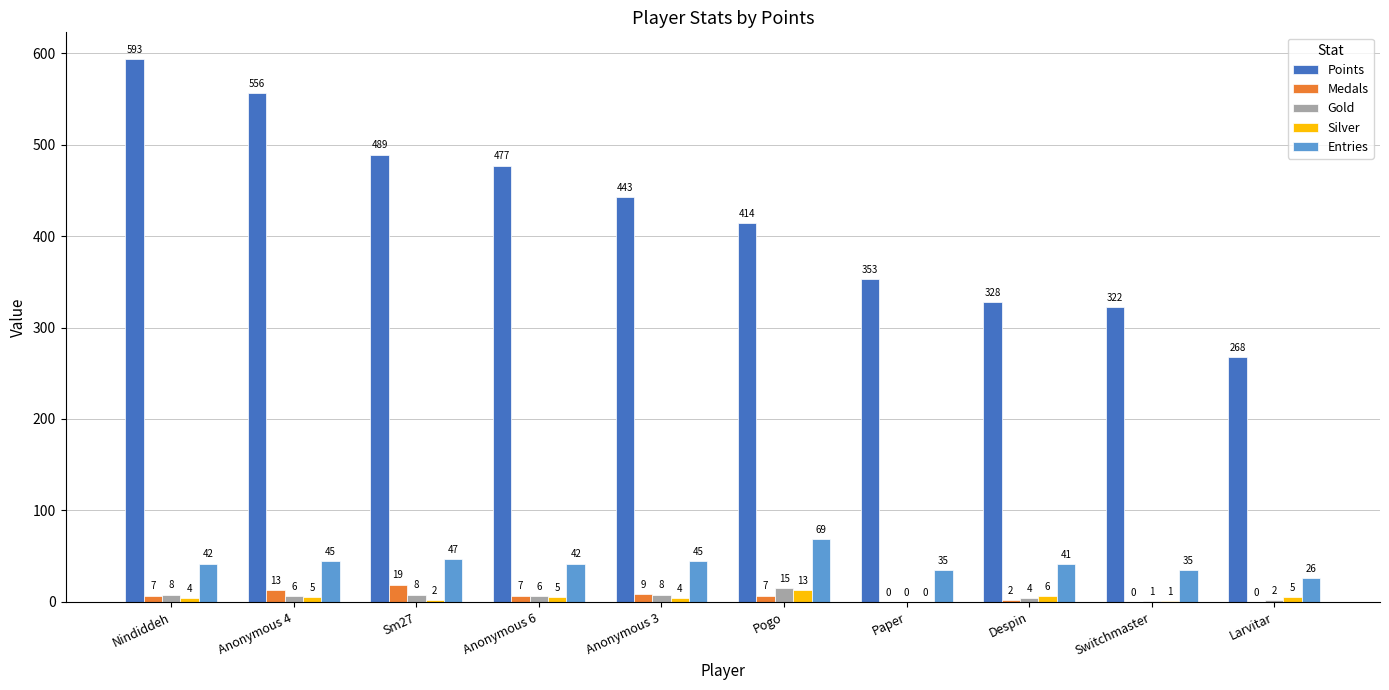

Which series changed the most between Nindiddeh and Anonymous 3?

Points